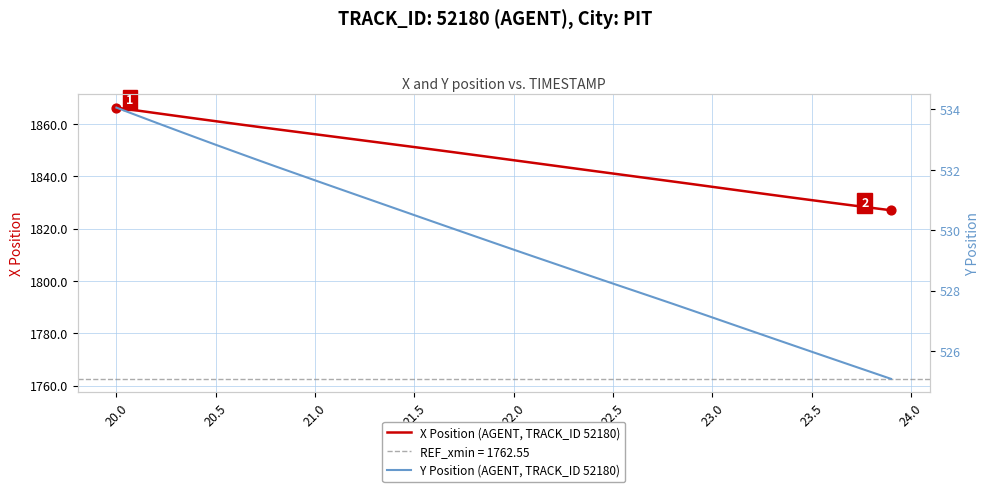

Which series has the widest spread of Y values?

X Position (AGENT, TRACK_ID 52180)